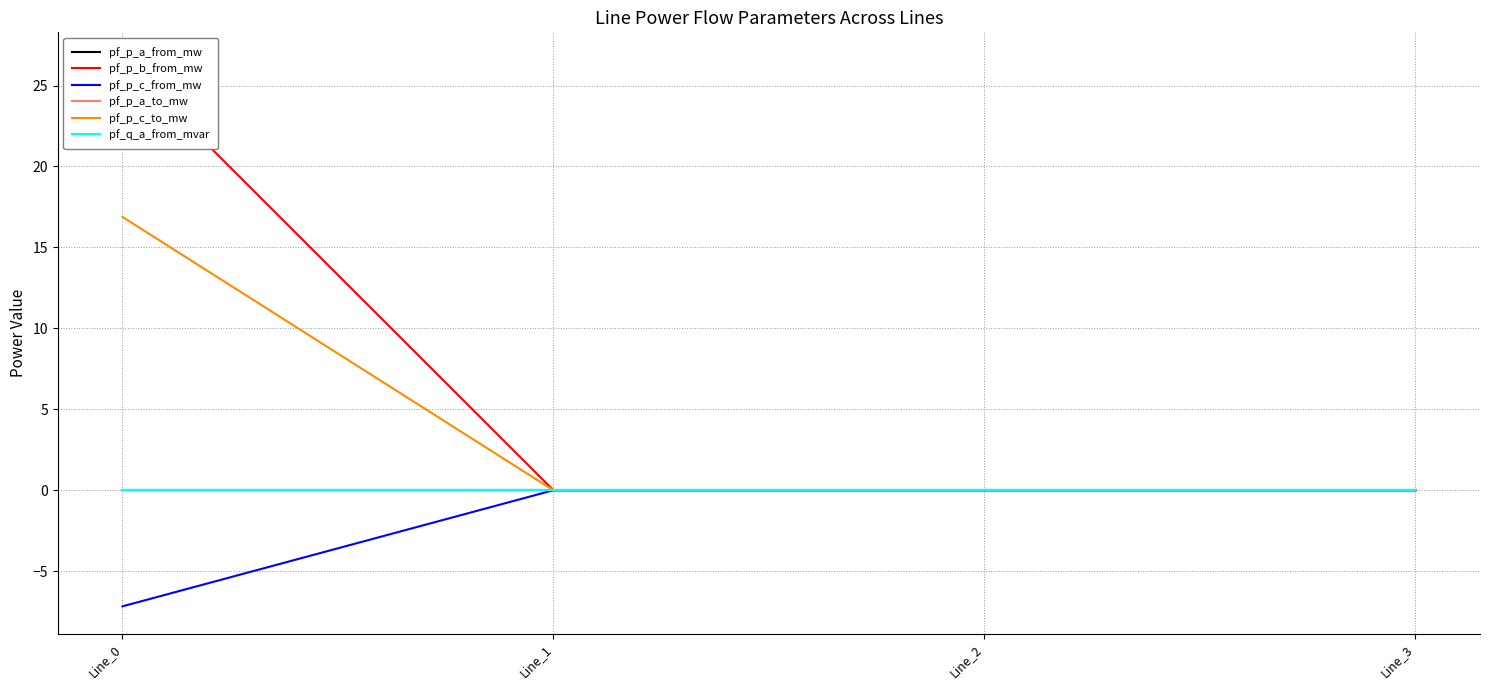

At which label does pf_p_a_from_mw reach its peak?

Line_3